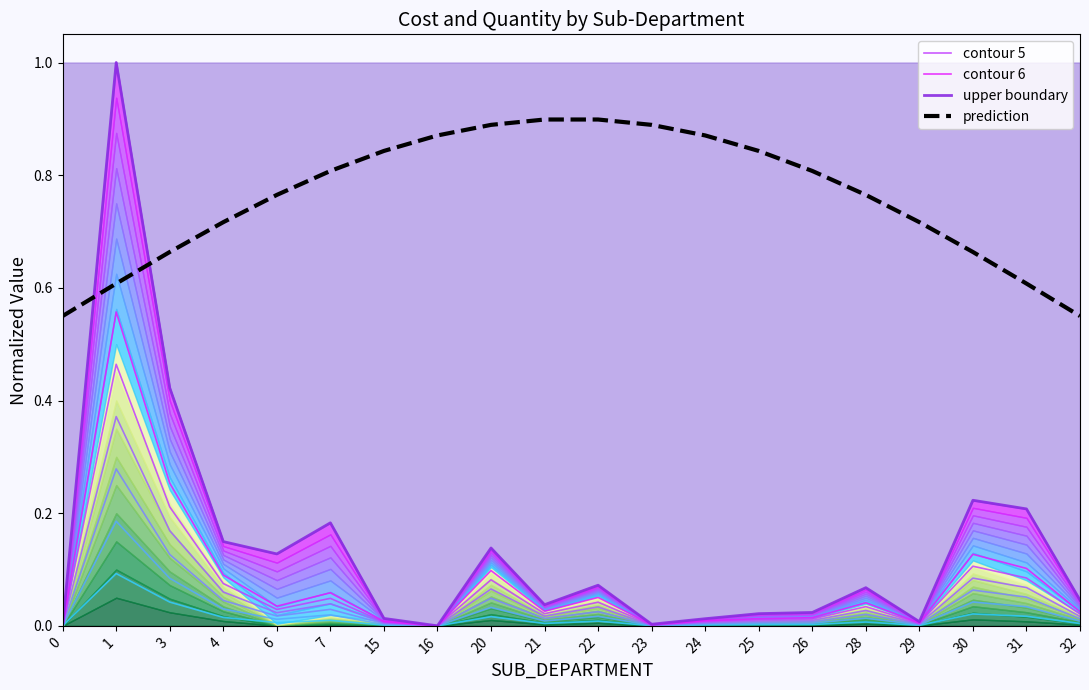

List the labels in order of value, largest first.

1, 3, 30, 31, 20, 4, 7, 22, 28, 6, 21, 32, 26, 25, 24, 15, 29, 23, 0, 16